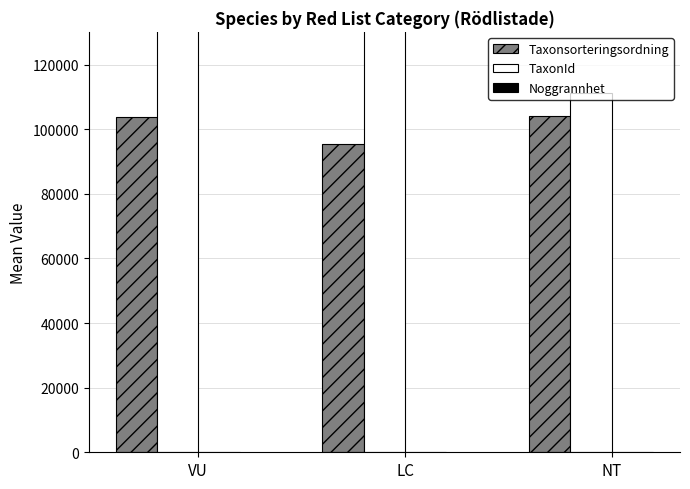

True or false: Taxonsorteringsordning has a value of 50658.4 at VU.

False